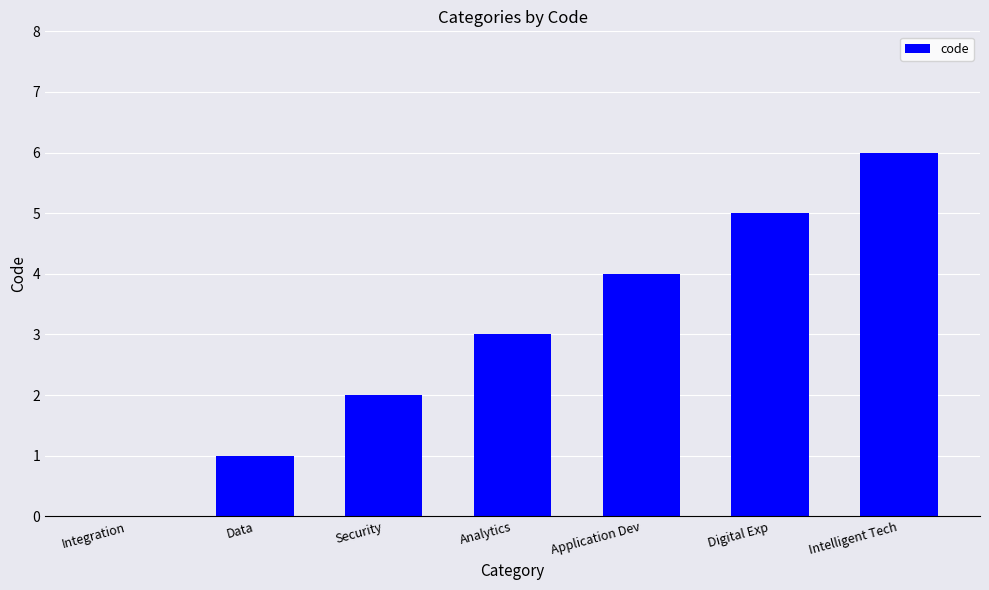

Are the bars horizontal?

No